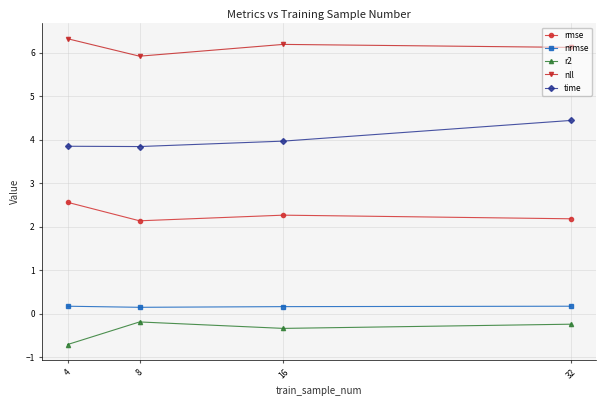

True or false: rmse and nll intersect in this chart.

False